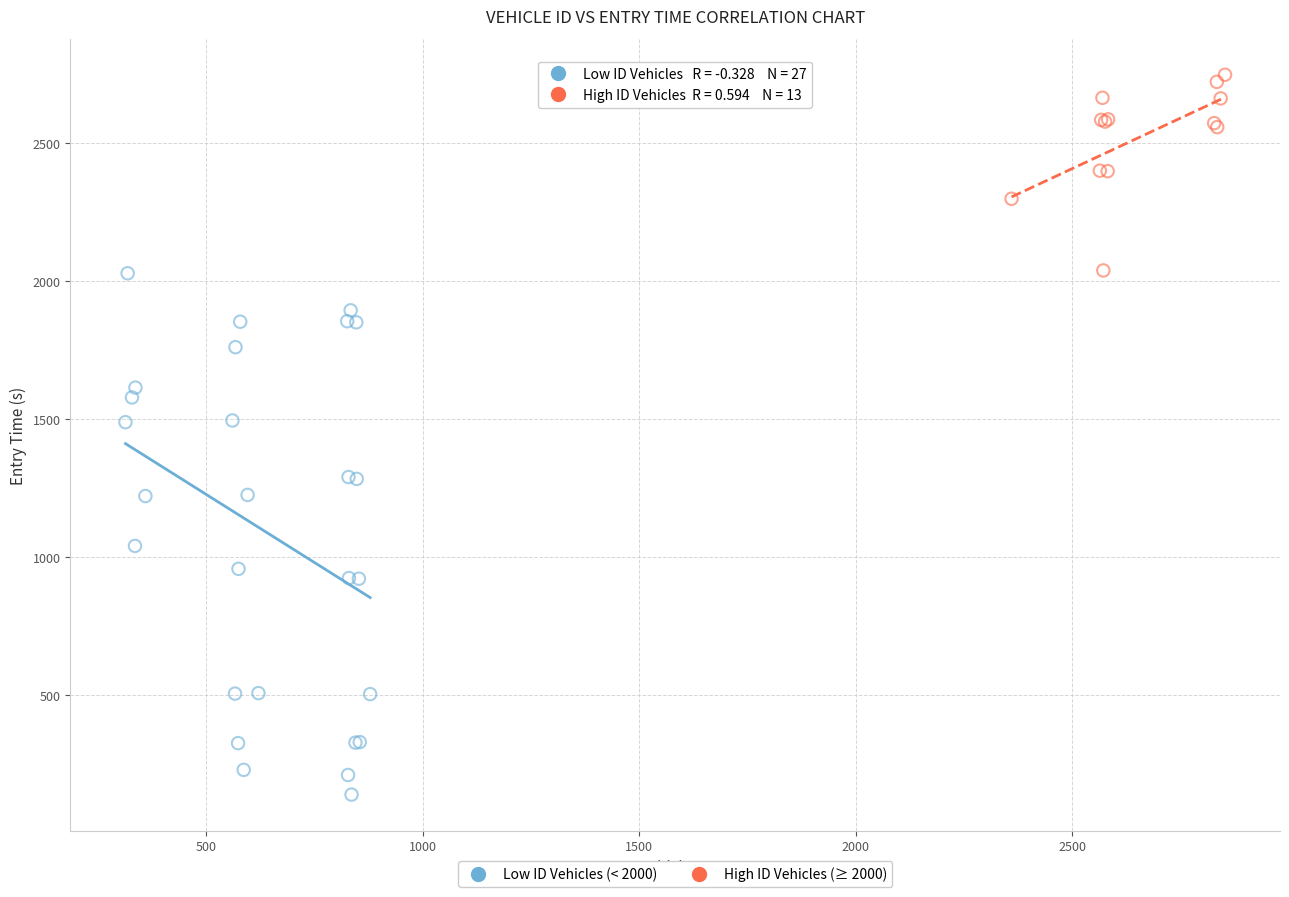

Which series has the largest Y range (max minus min)?

Low ID Vehicles (< 2000)